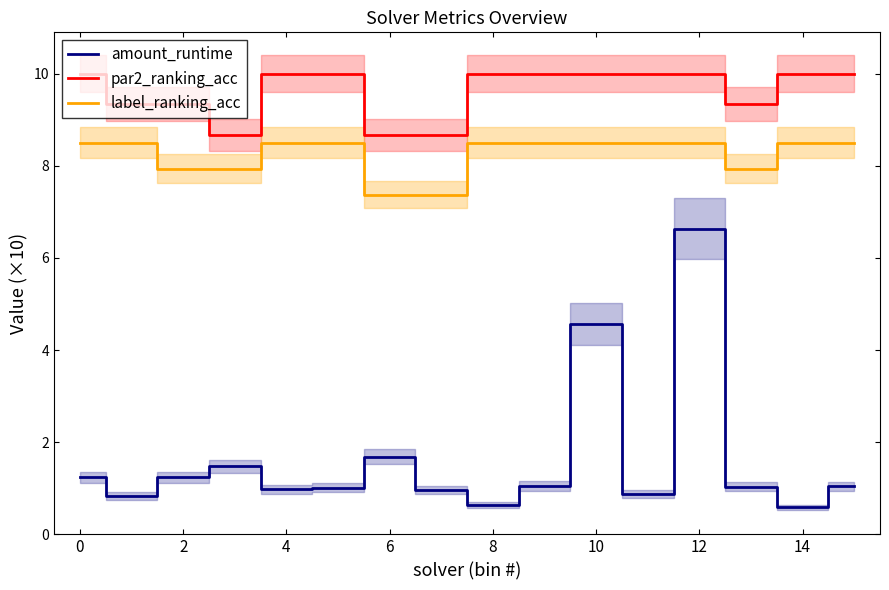

Is the value of label_ranking_acc at 14 greater than the value of amount_runtime at 10?

Yes